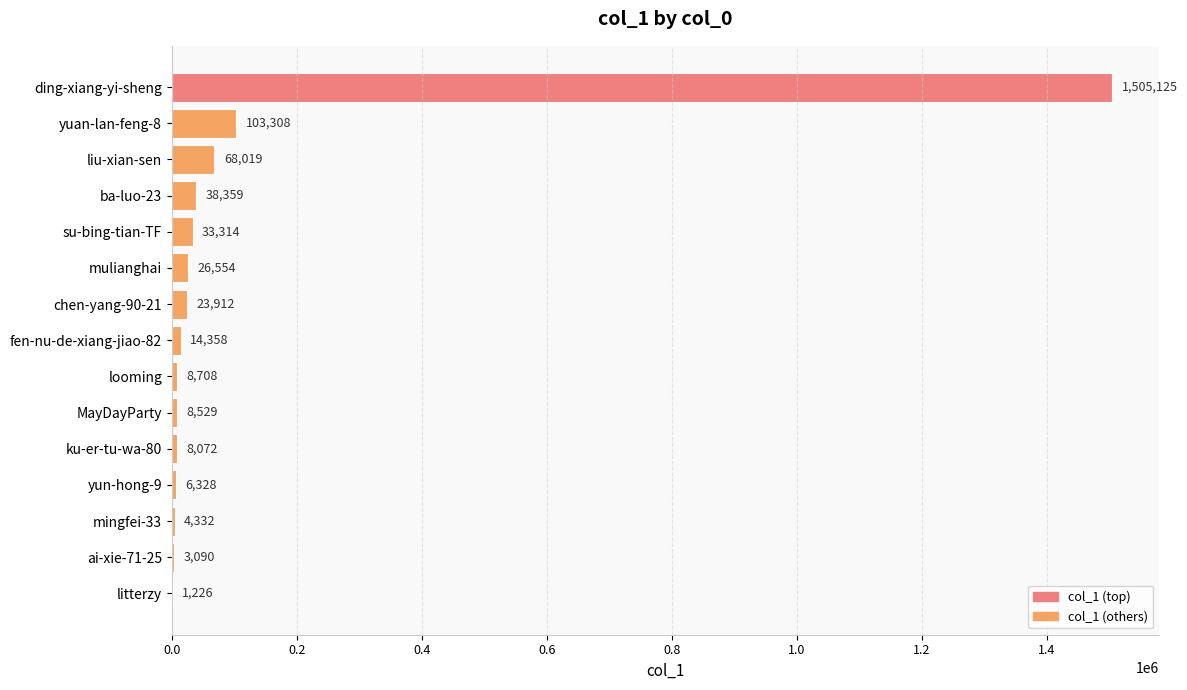

Where is the data nearest to the value 753175?

yuan-lan-feng-8